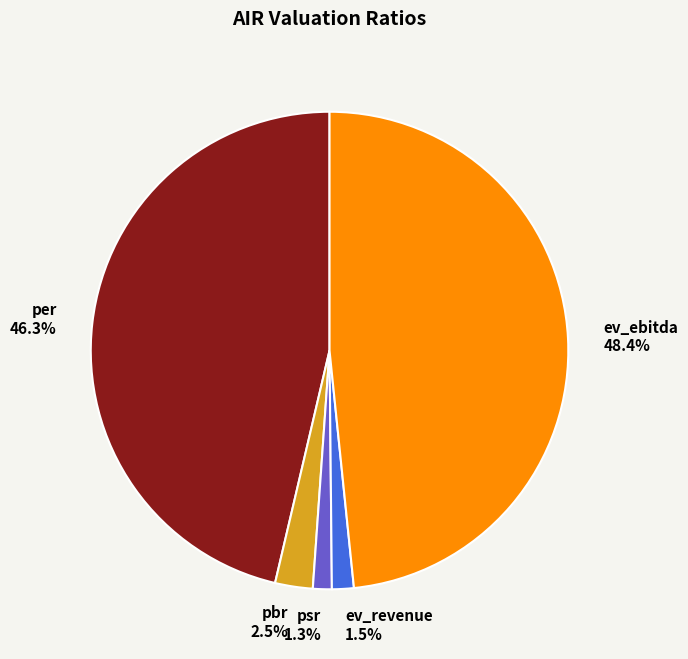

How many segments does this pie chart have?

5